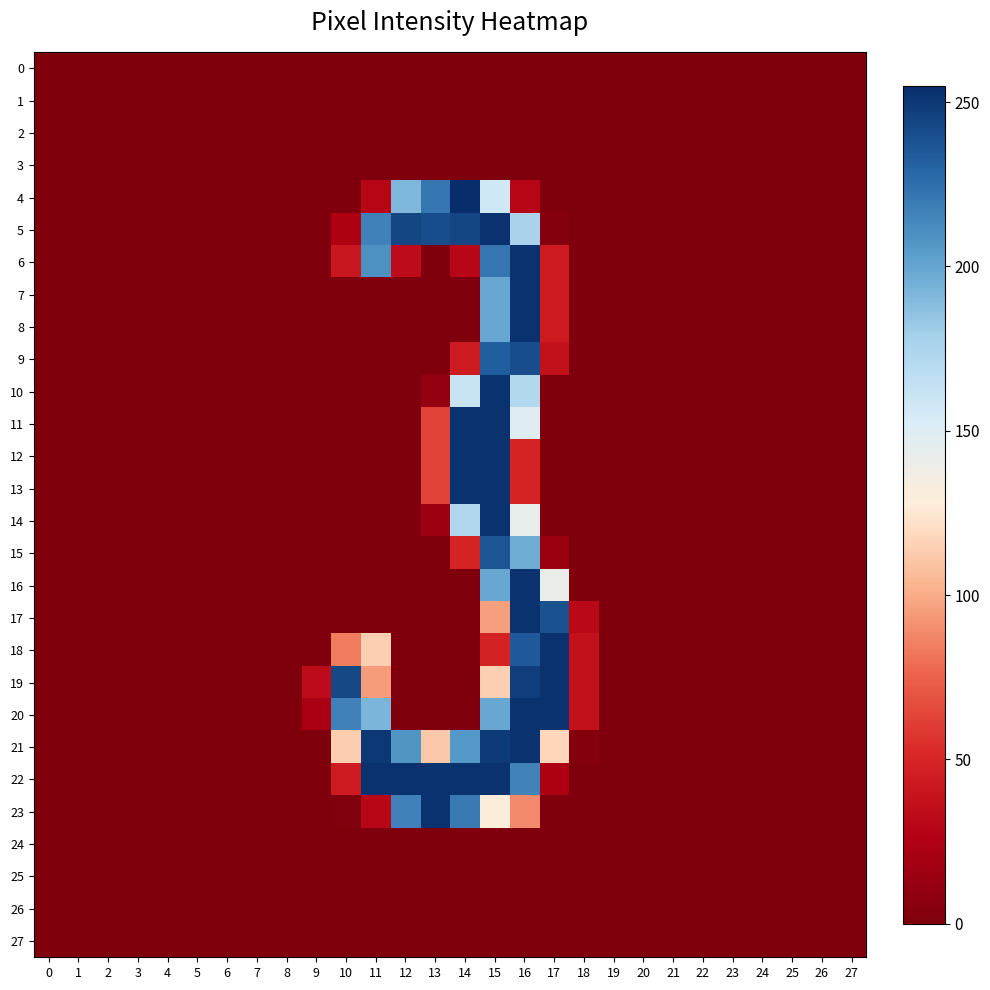

At how many categories does at least one series exceed 29?

10